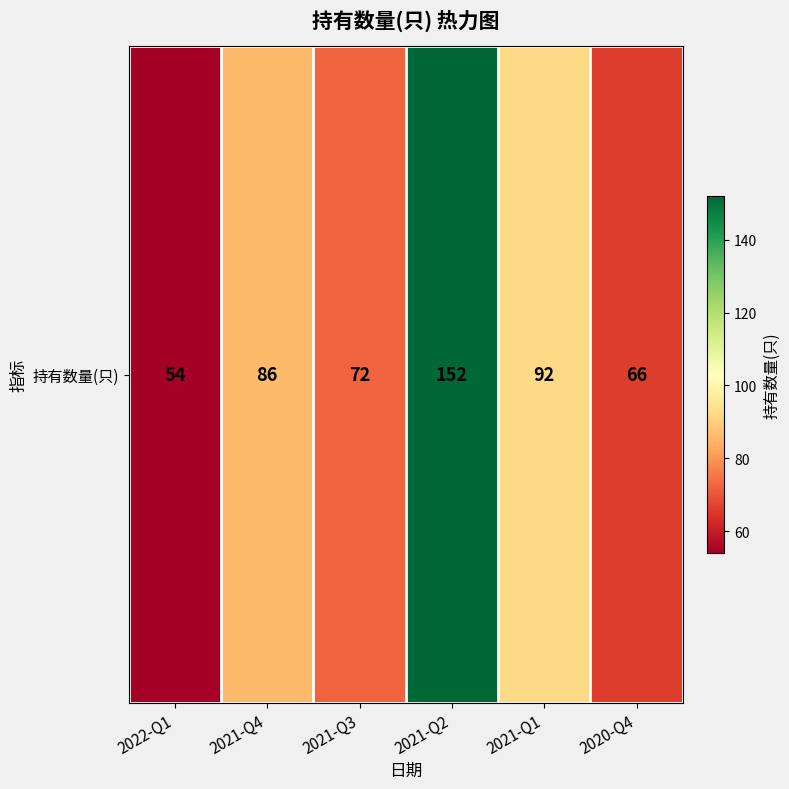

List the labels in order of value, smallest first.

2022-Q1, 2020-Q4, 2021-Q3, 2021-Q4, 2021-Q1, 2021-Q2